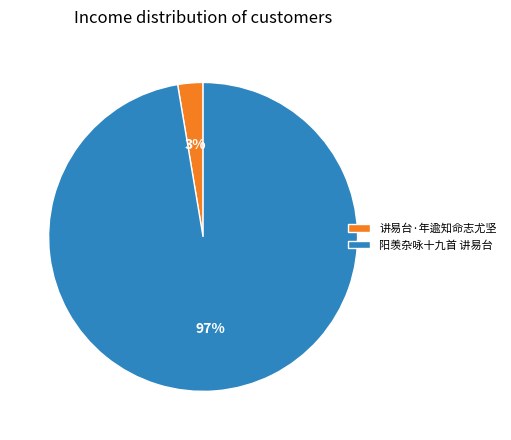

What is the majority slice?

阳羡杂咏十九首 讲易台